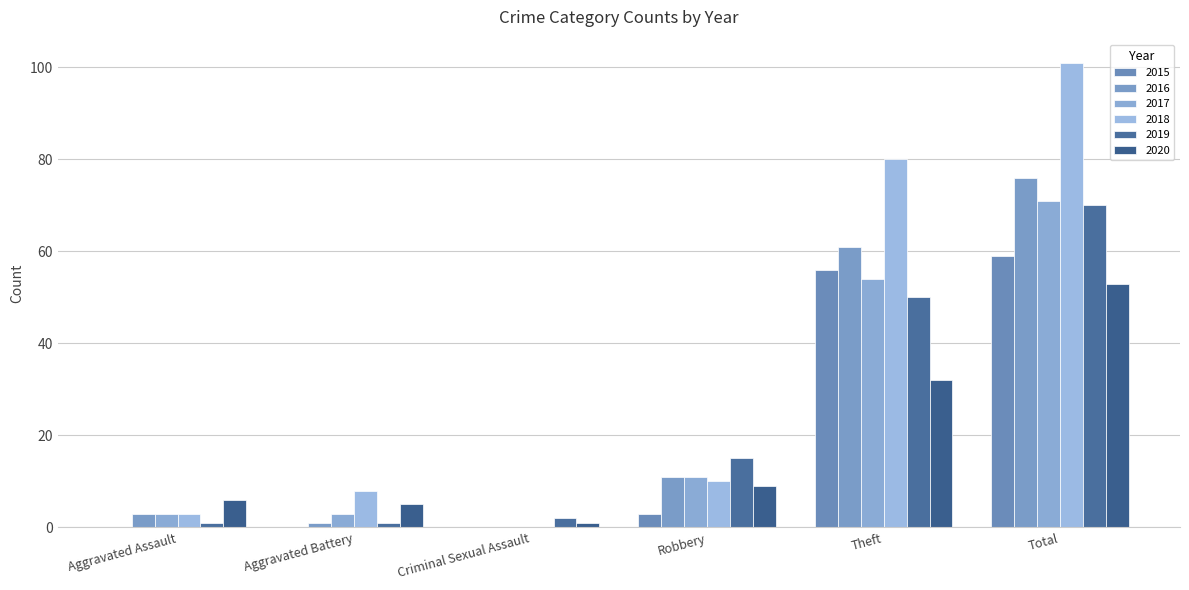

Count the number of data series in this chart.

6